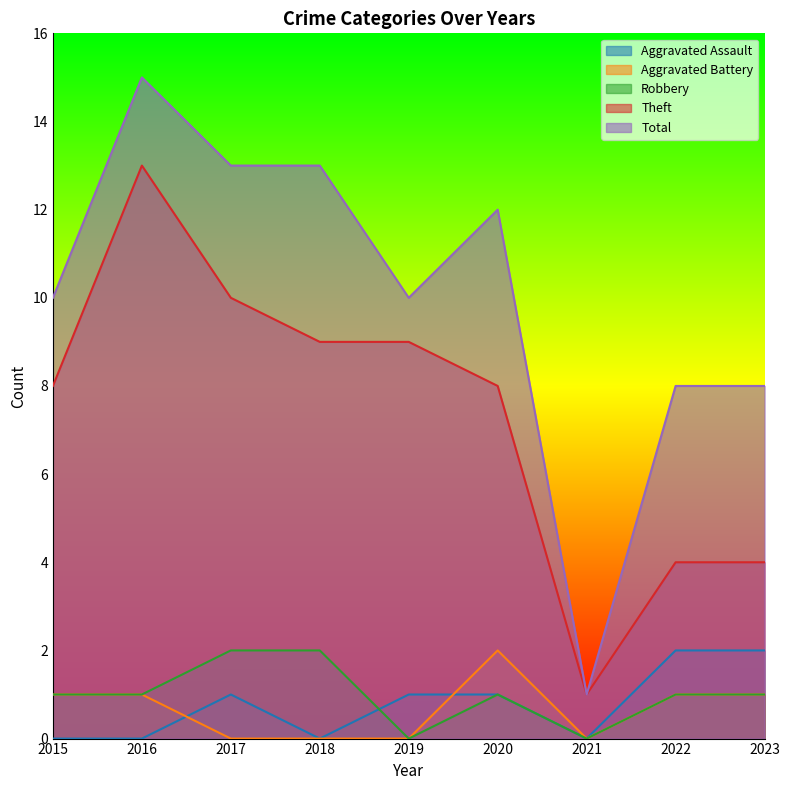

What is the sum of all Robbery values?

9